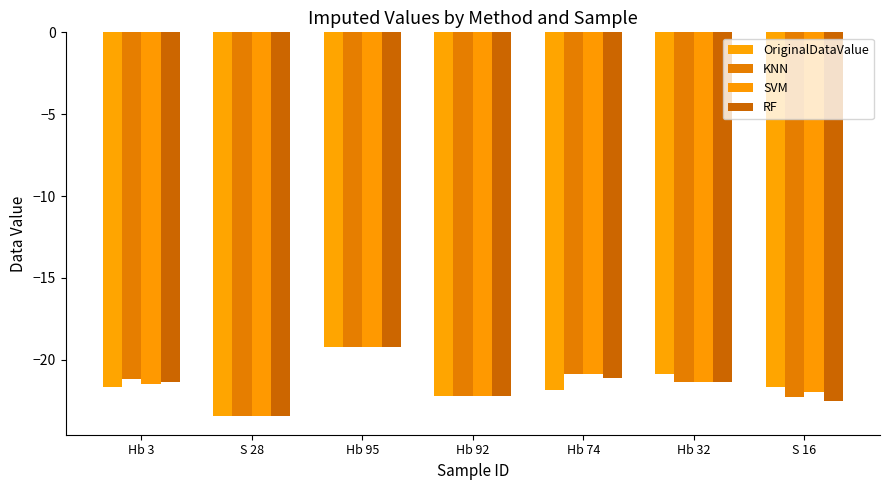

What is the value of the KNN bar at the 5th from the left?

-20.9